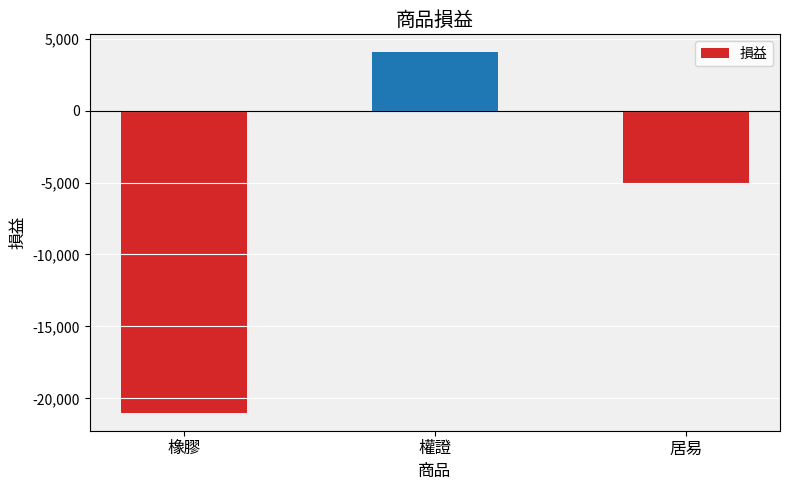

How many distinct data groups are displayed?

1